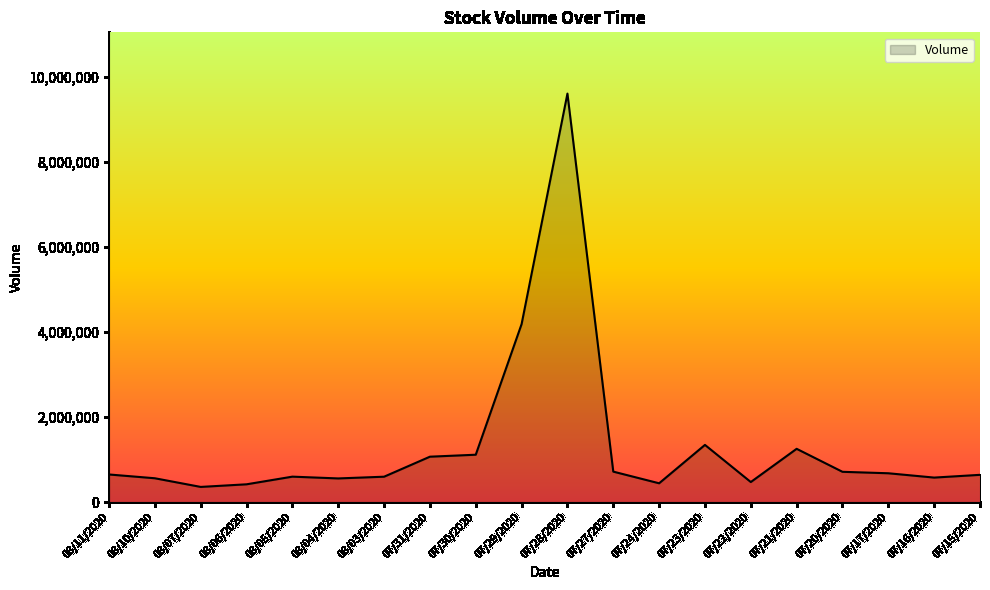

Count the number of data series in this chart.

1